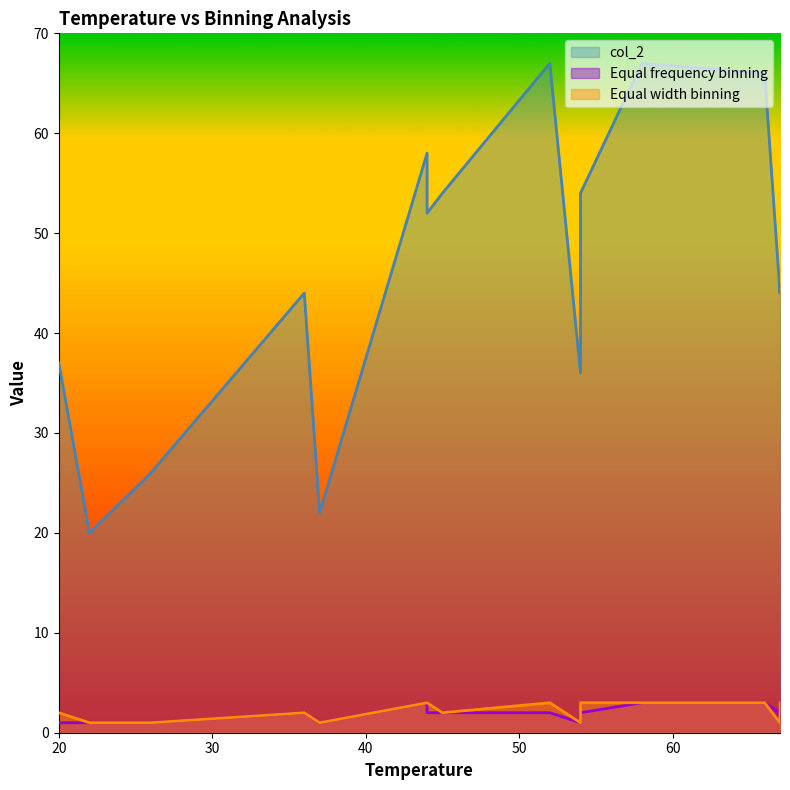

What are all the series names shown in the legend?

col_2, Equal frequency binning, Equal width binning